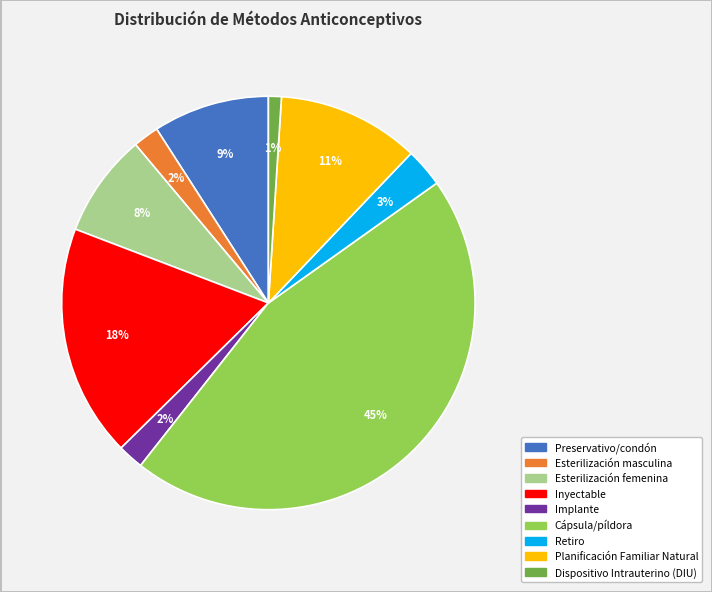

Which category has the biggest portion of the pie?

Cápsula/píldora